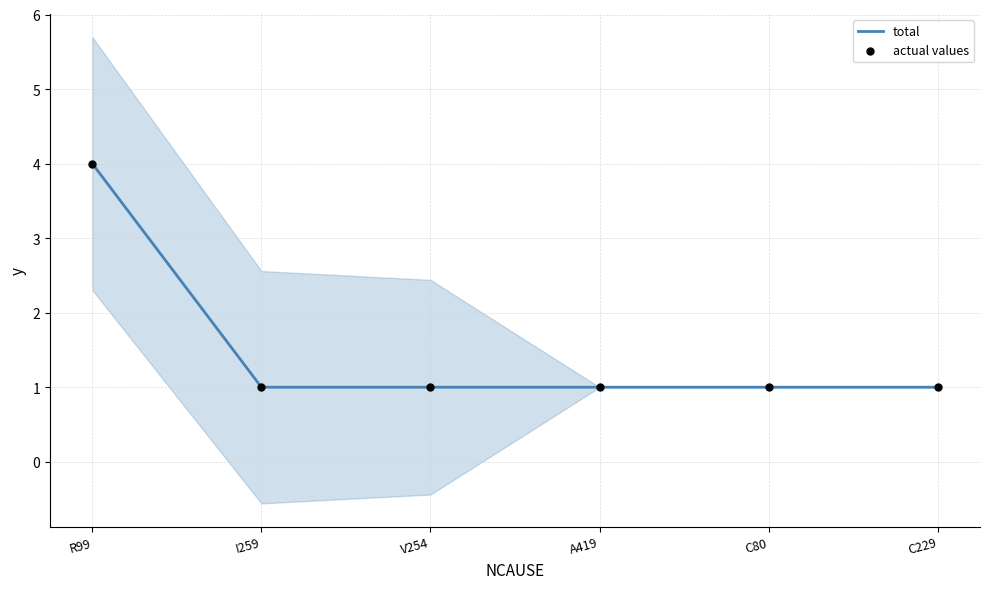

At how many categories does at least one series exceed 3?

1